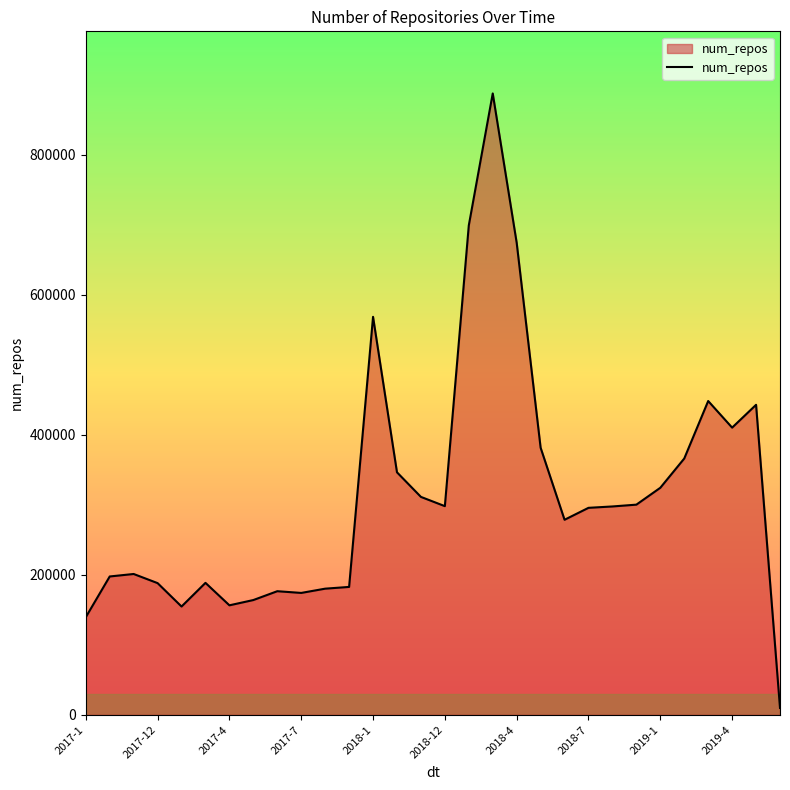

What is the difference between the maximum and minimum values?

878123